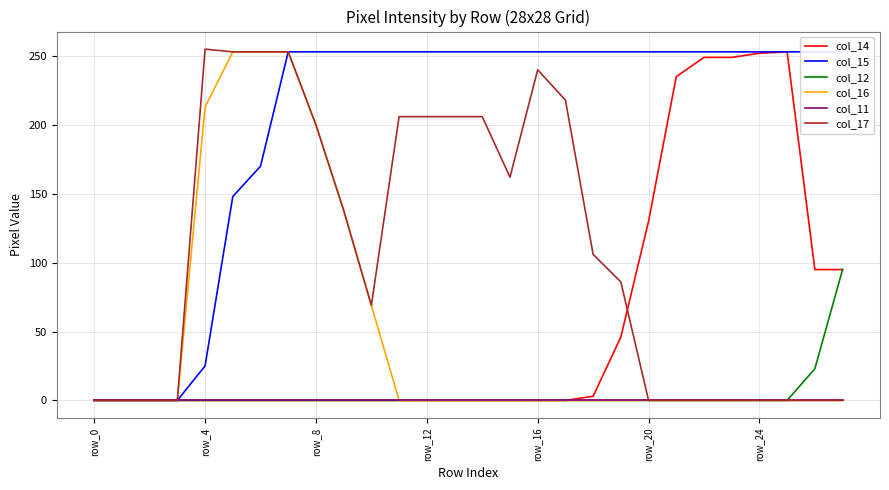

Which label corresponds to the smallest value in the chart?

row_0